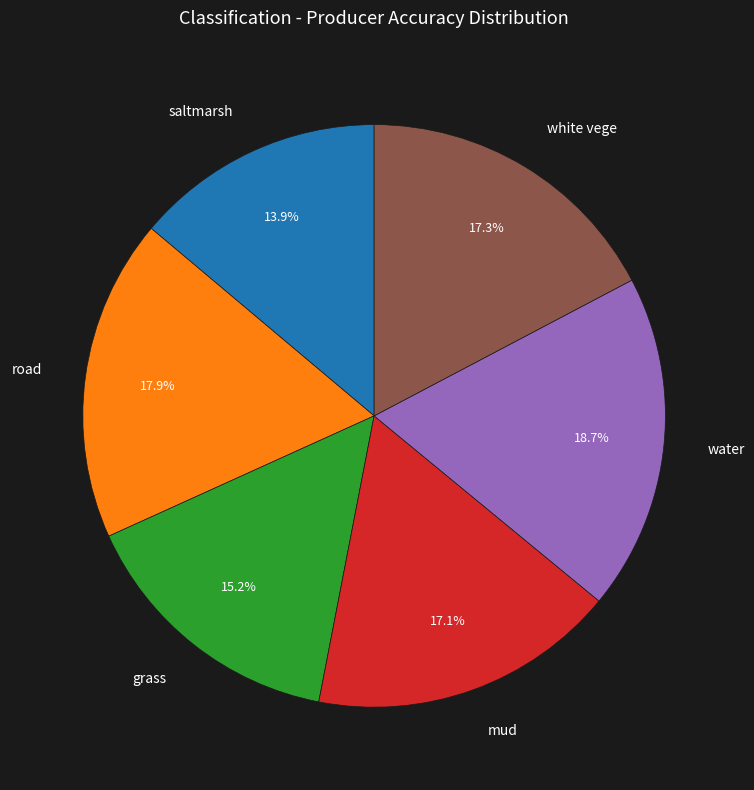

Which slice is the largest?

water